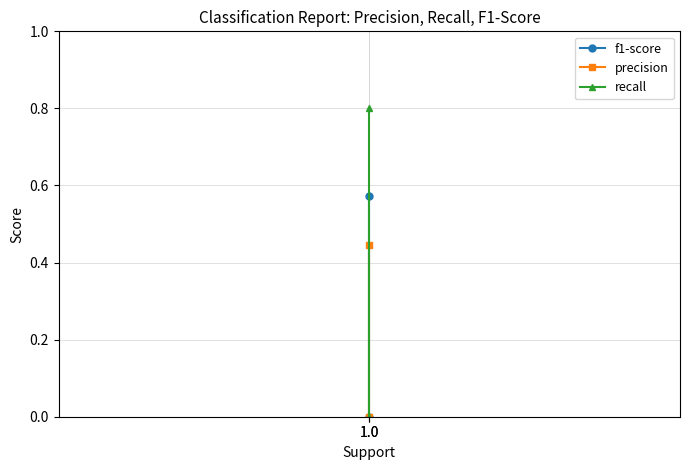

What is the value of the f1-score point at the 1st from the left?

0.6